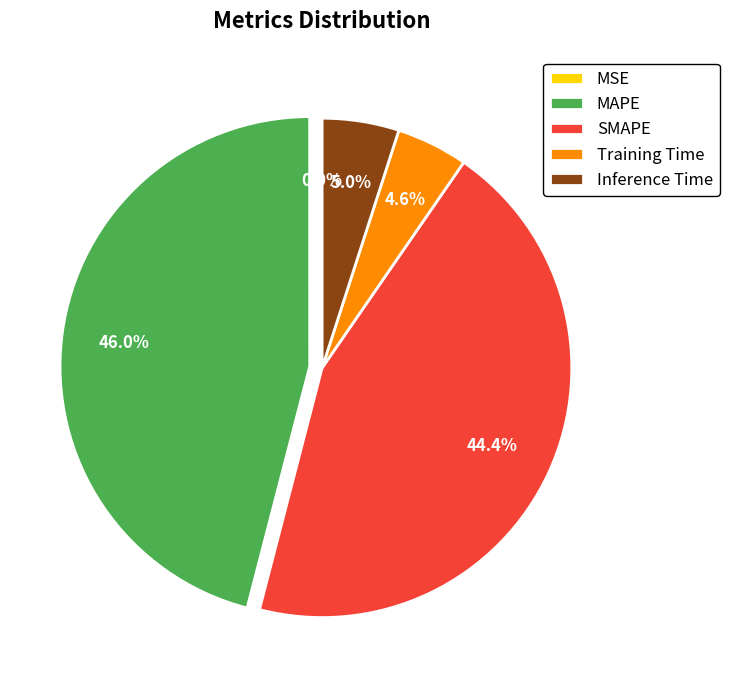

To the nearest percent, what is the difference between the largest and smallest slice percentages?

46%